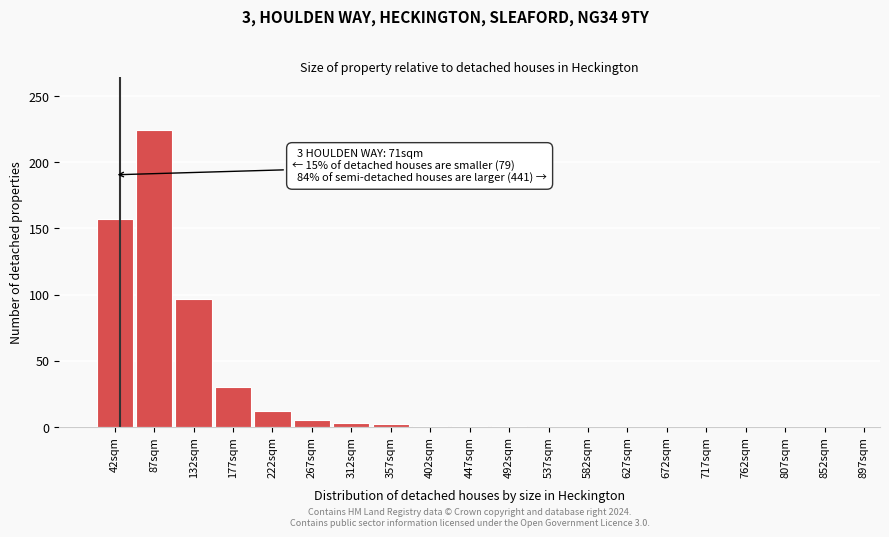

At which label is the value closest to 112?

132sqm